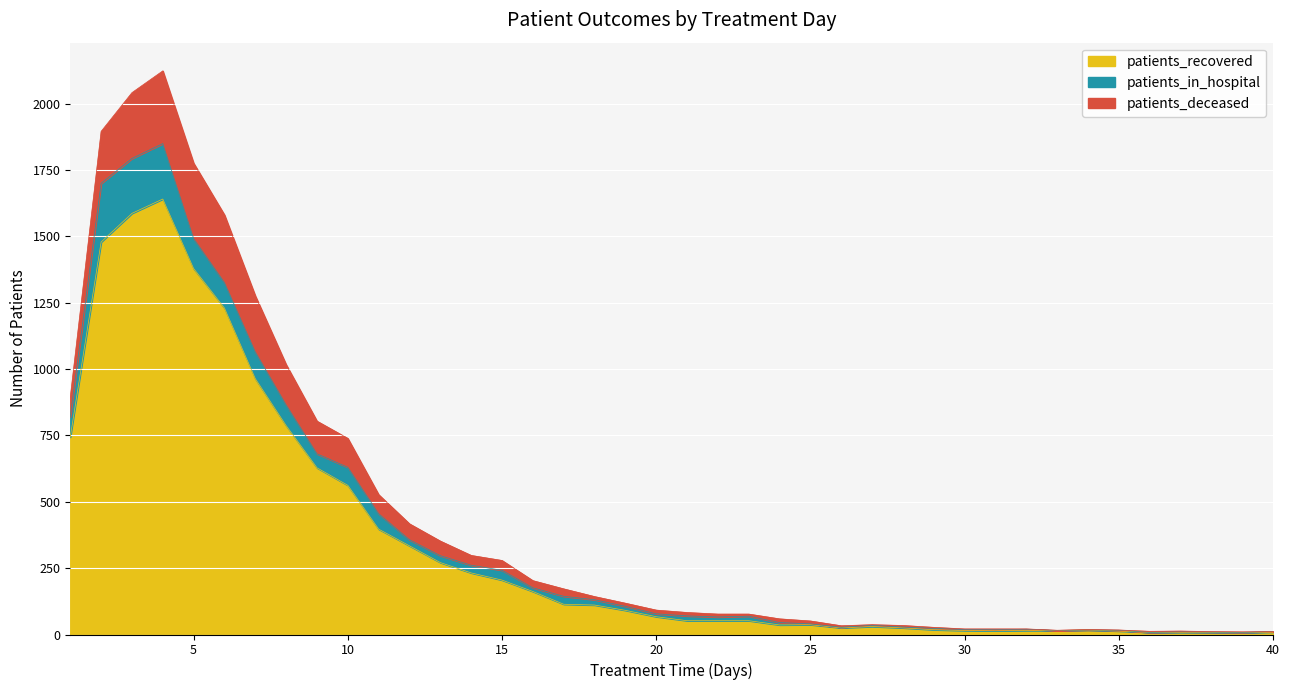

Between 17 and 31, which is larger?

17